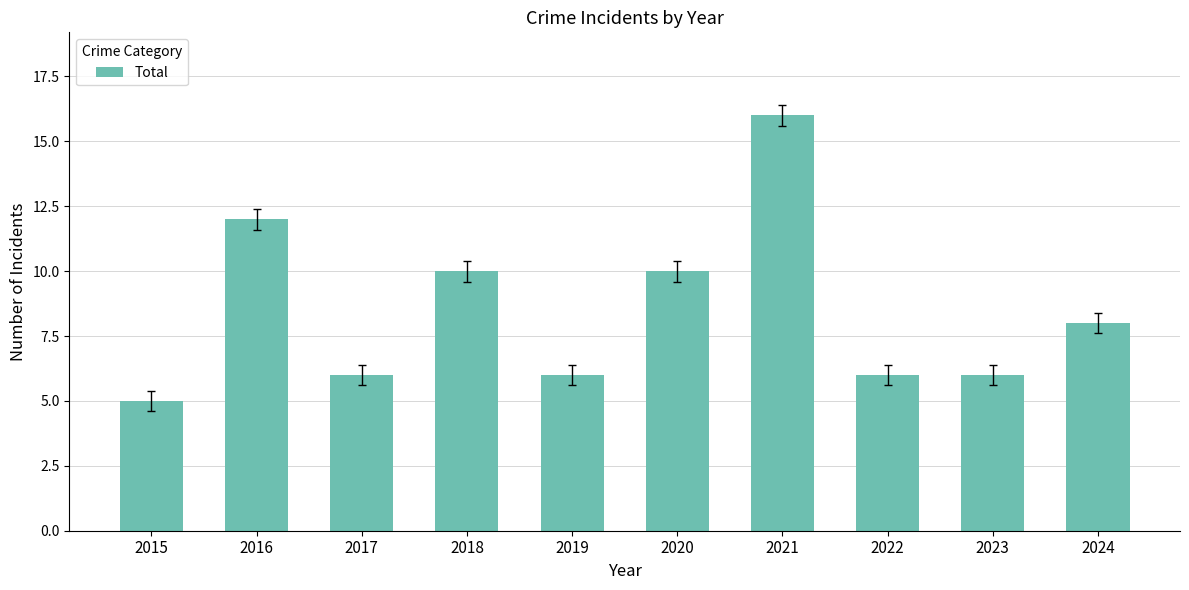

What is the change in value from 2016 to 2022?

-6